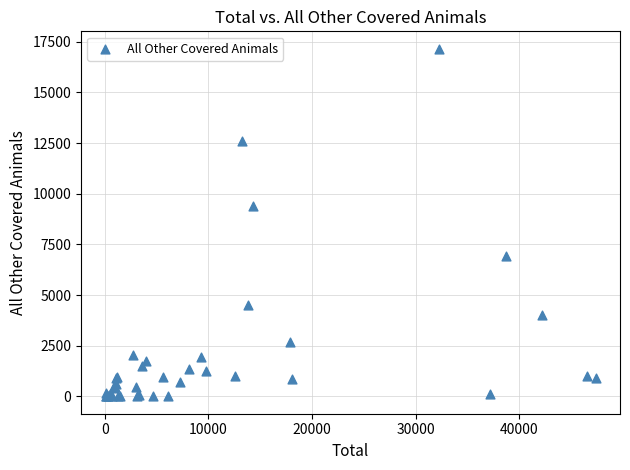

What Y value in the scatter plot is closest to 8579?

9412